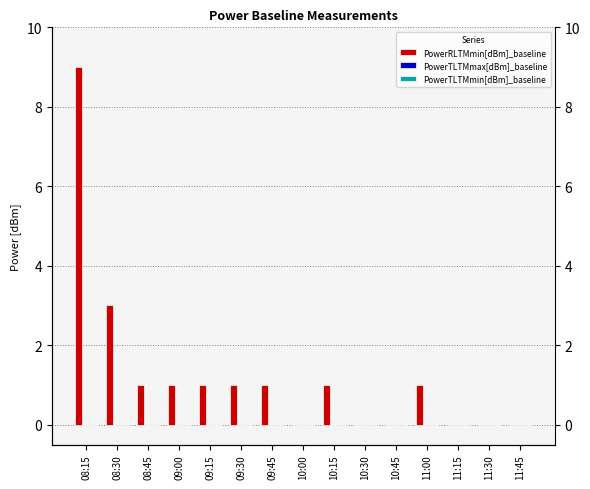

Is the value of PowerTLTMmin[dBm]_baseline at 11:15 greater than the value of PowerRLTMmin[dBm]_baseline at 10:00?

No